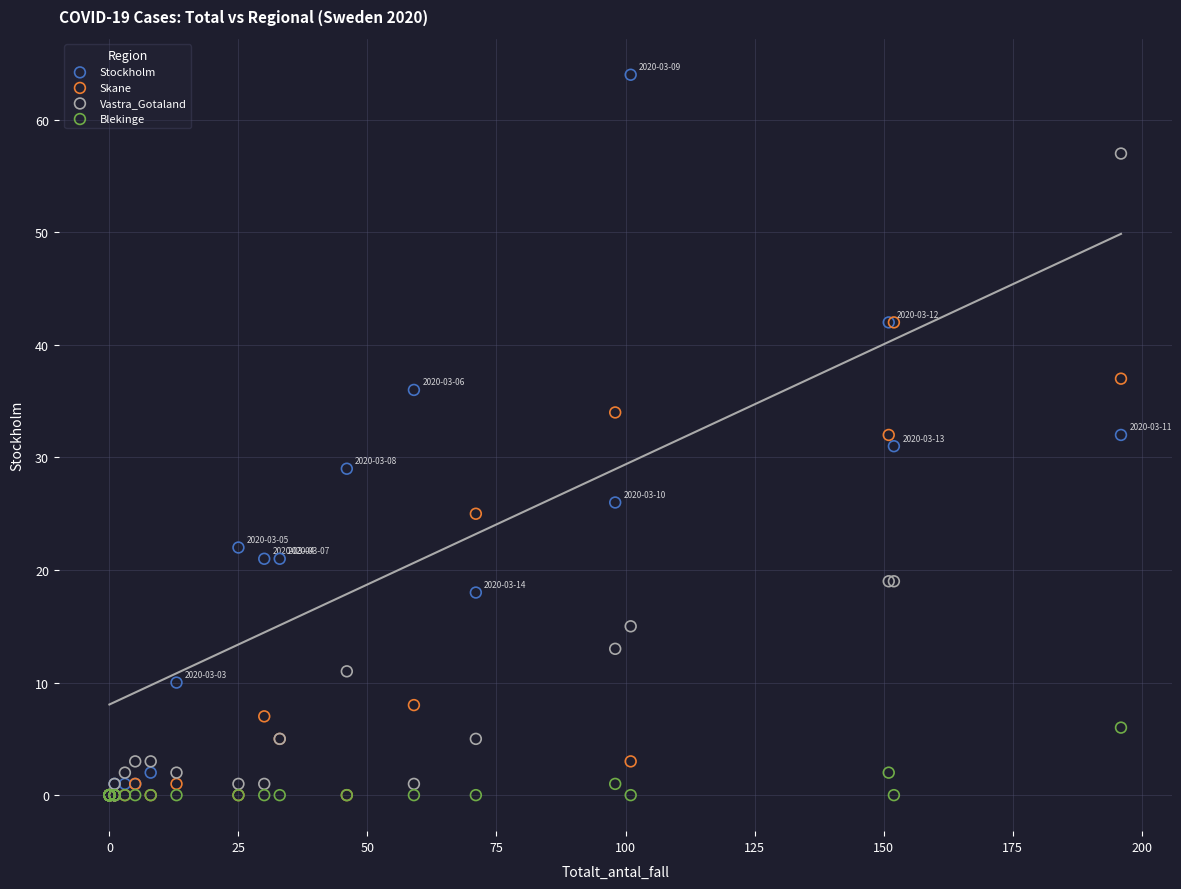

What are all the series names shown in the legend?

Stockholm, Skane, Vastra_Gotaland, Blekinge